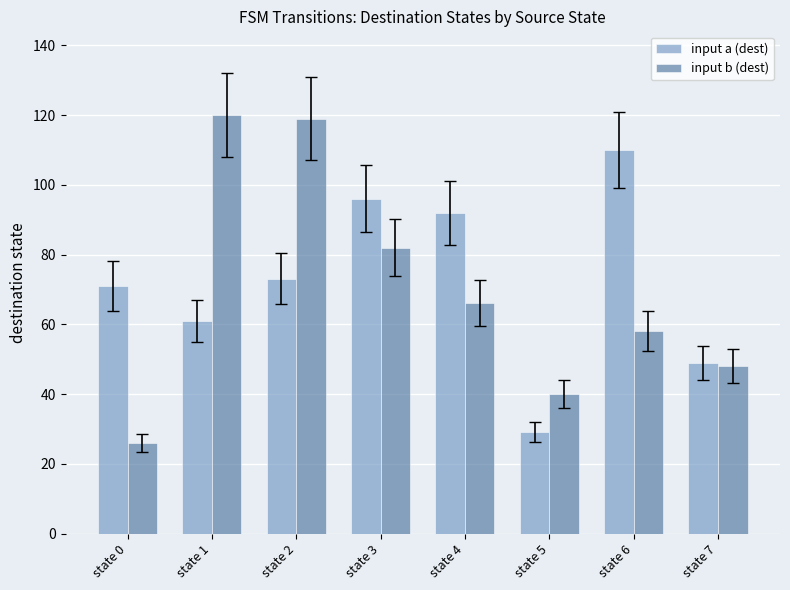

Reading right to left, extract all data points from this chart.

input a (dest): 49	110	29	92	96	73	61	71
input b (dest): 48	58	40	66	82	119	120	26